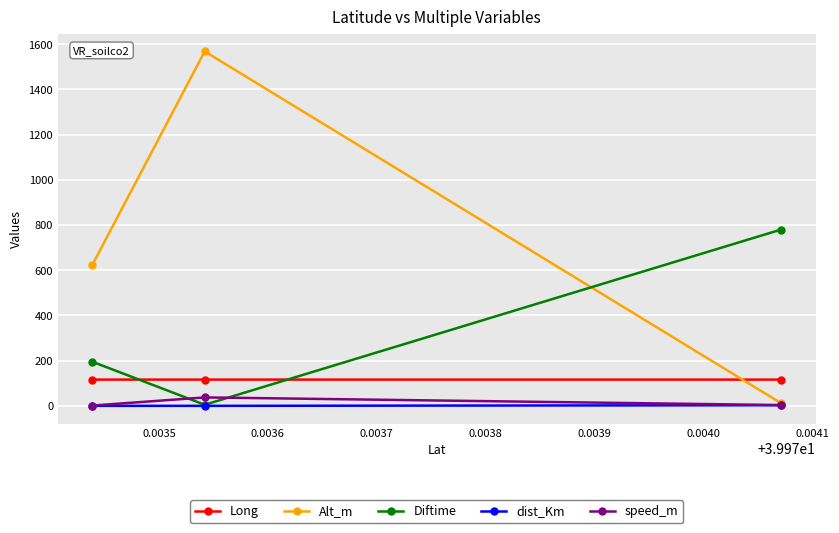

Does the chart display data point markers on the line(s)?

Yes